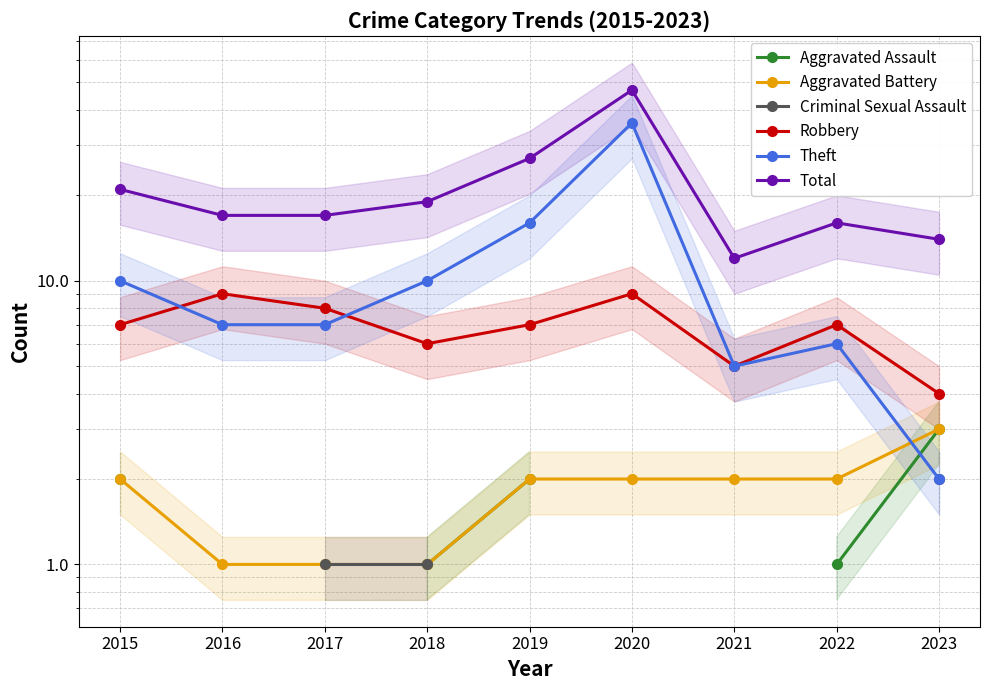

Is this an area chart (filled region under the line)?

No